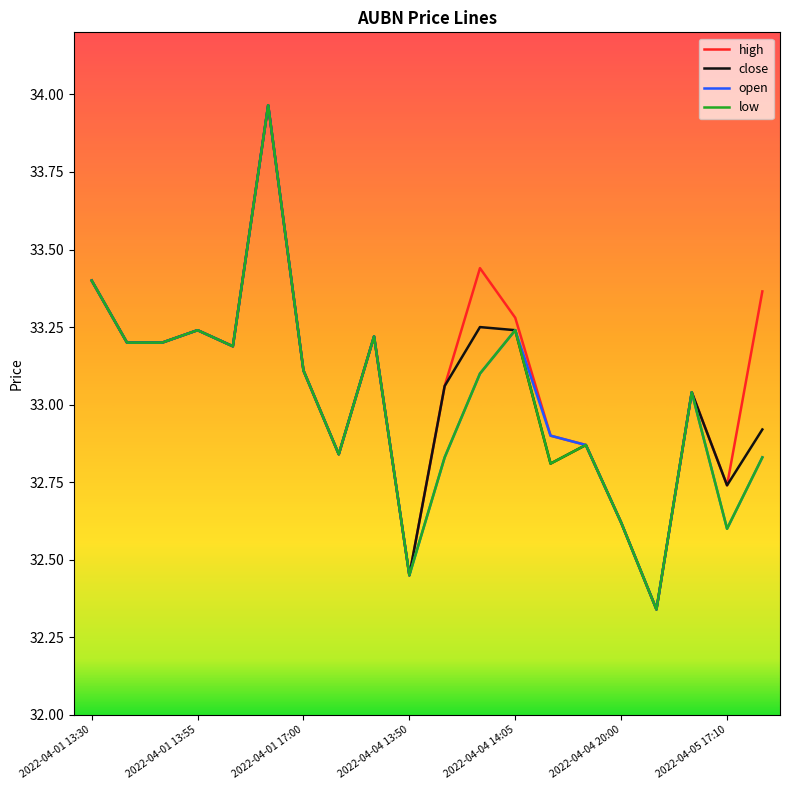

What is the minimum value shown in the chart?

32.3